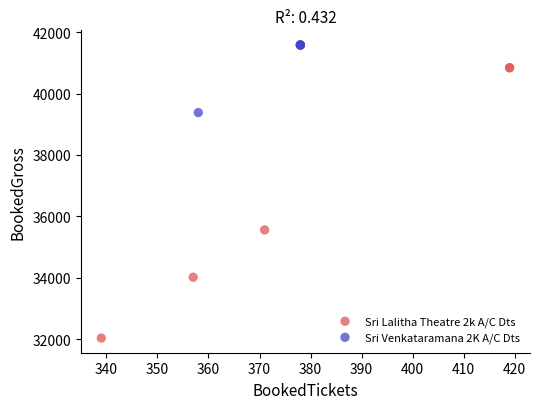

Which series contains the highest Y value?

Sri Venkataramana 2K A/C Dts